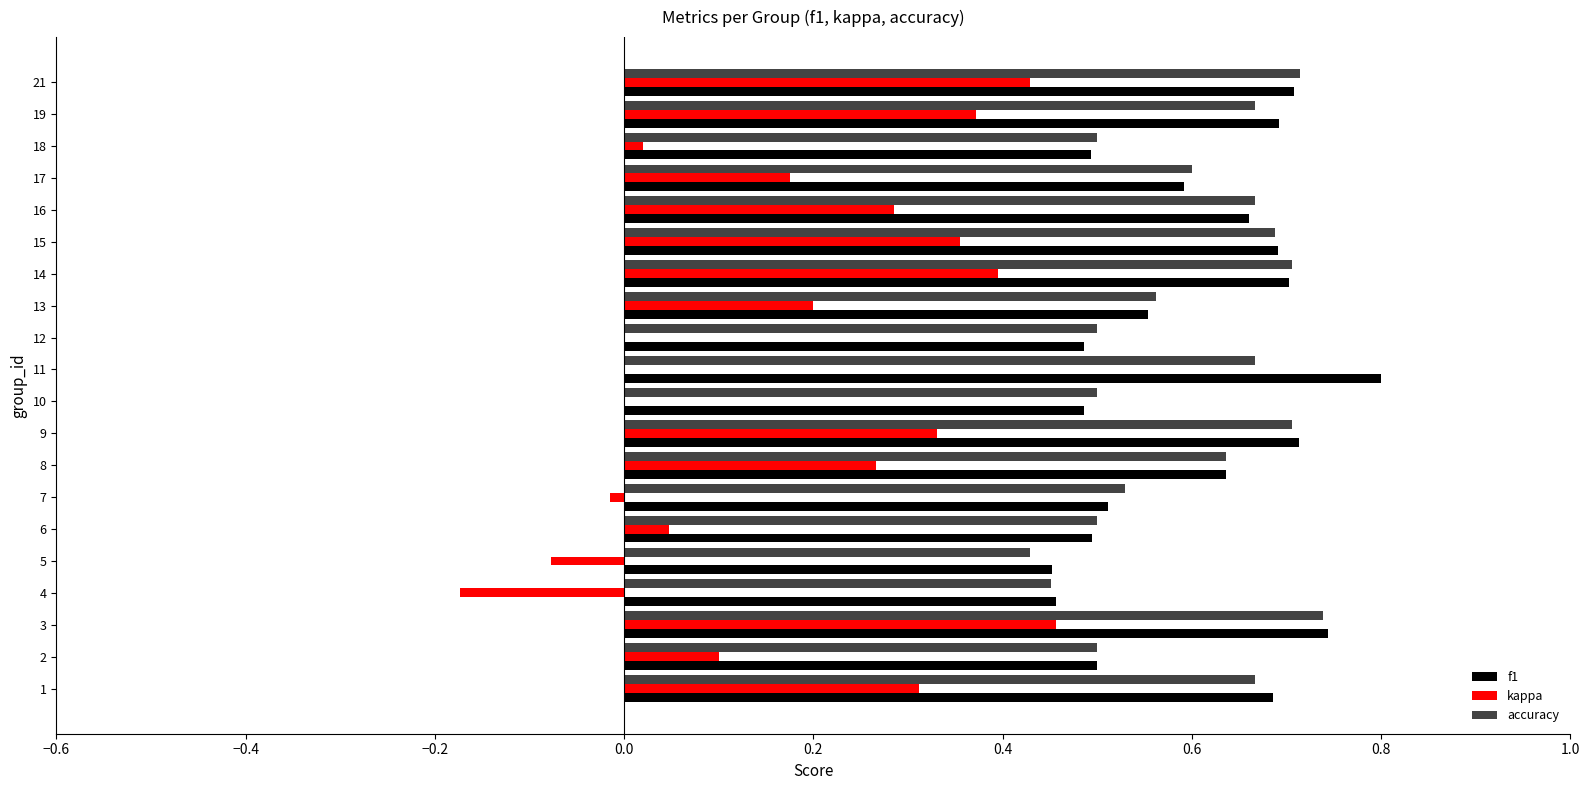

What is the difference between the f1 values at 10 and 13?

0.1